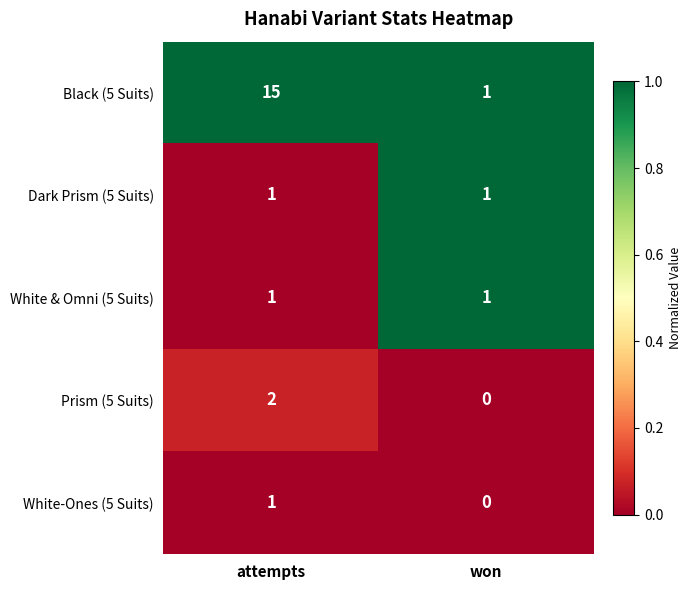

What is the difference between the Black (5 Suits) values at won and attempts?

14